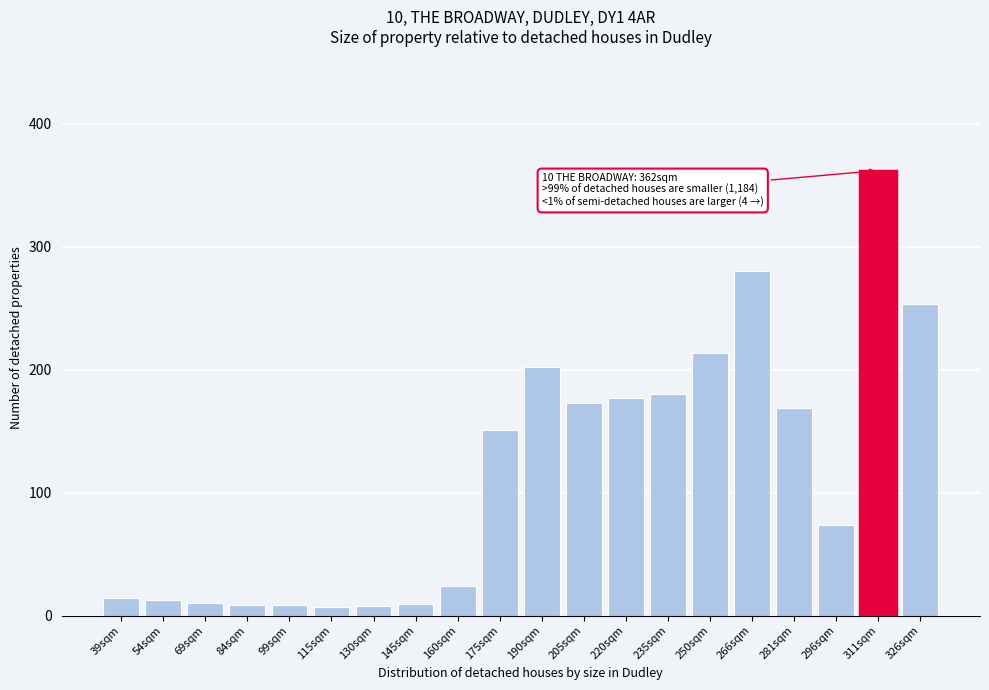

At which category does the chart reach its peak across all series?

311sqm